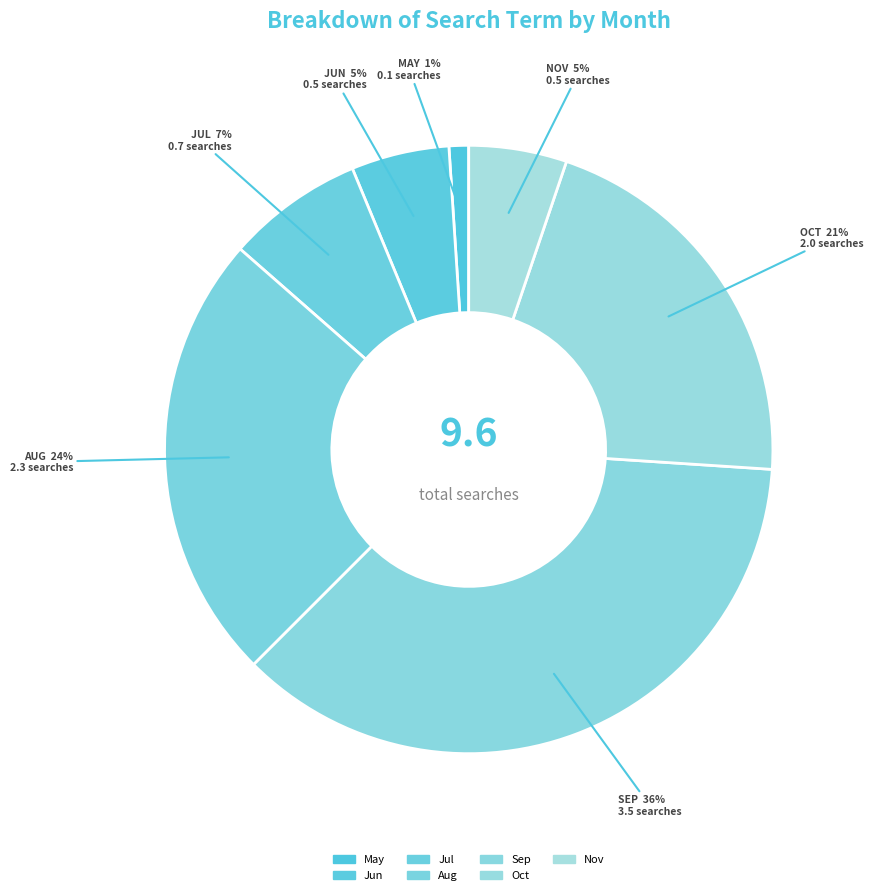

To the nearest percent, what is the difference between the Aug and May slice percentages?

23%